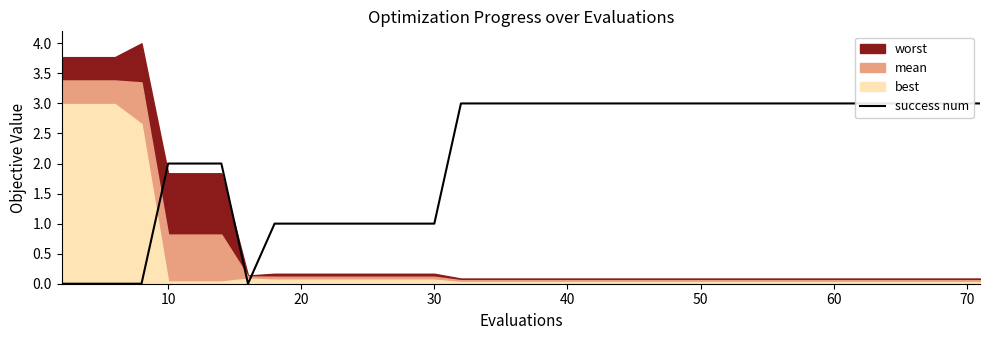

The value at 10 is 2. True or false?

False